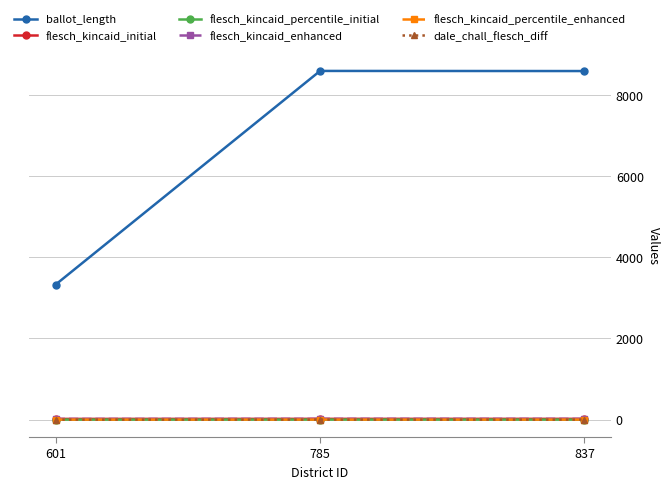

What is the greatest value displayed?

8586.0